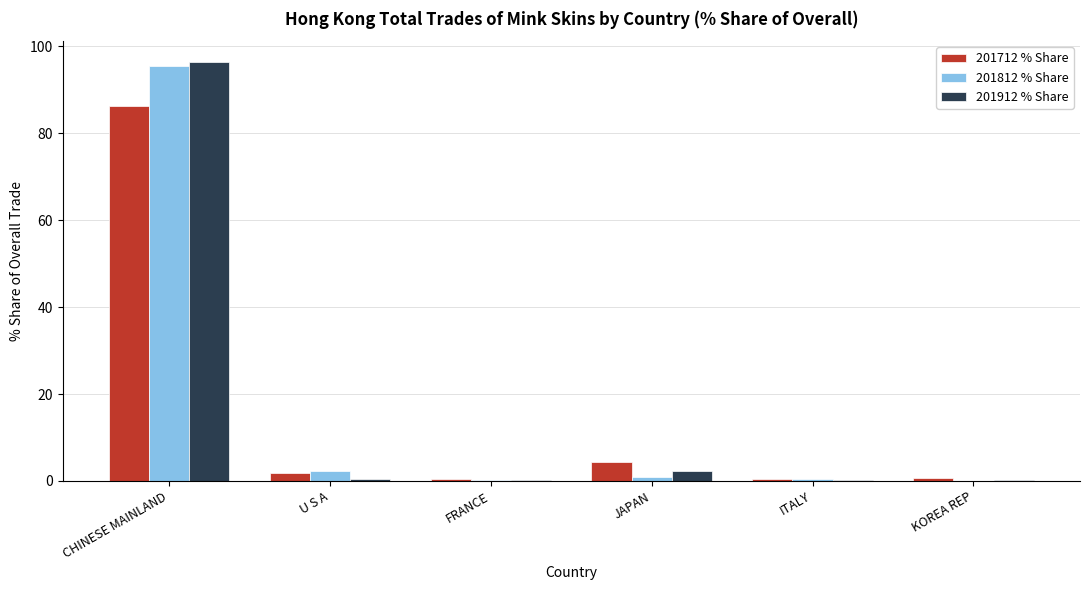

What is the approximate value of 201712 % Share at U S A?

1.9